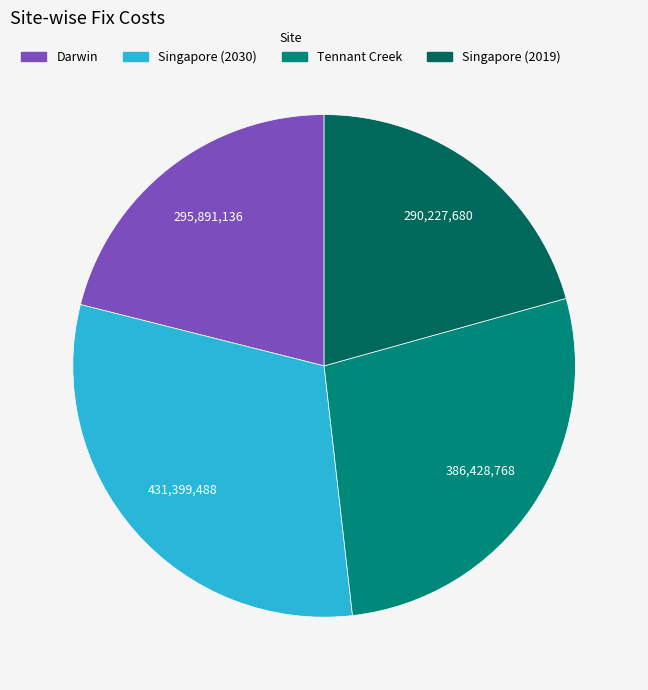

Does Singapore (2030) represent more than half of the total?

No